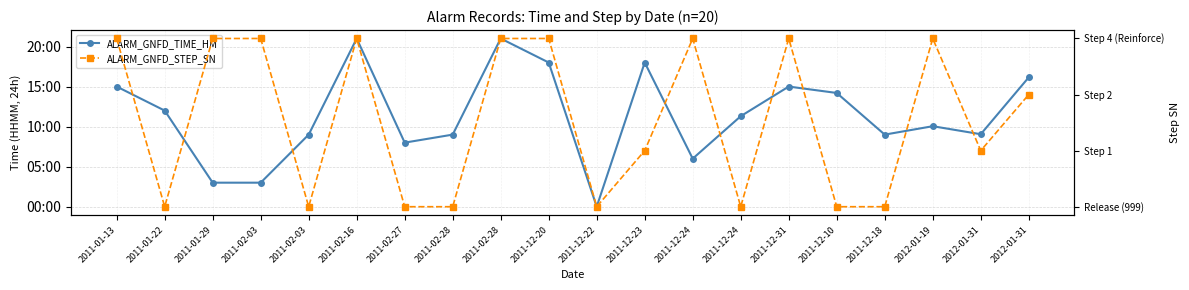

Is this an area chart (filled region under the line)?

No